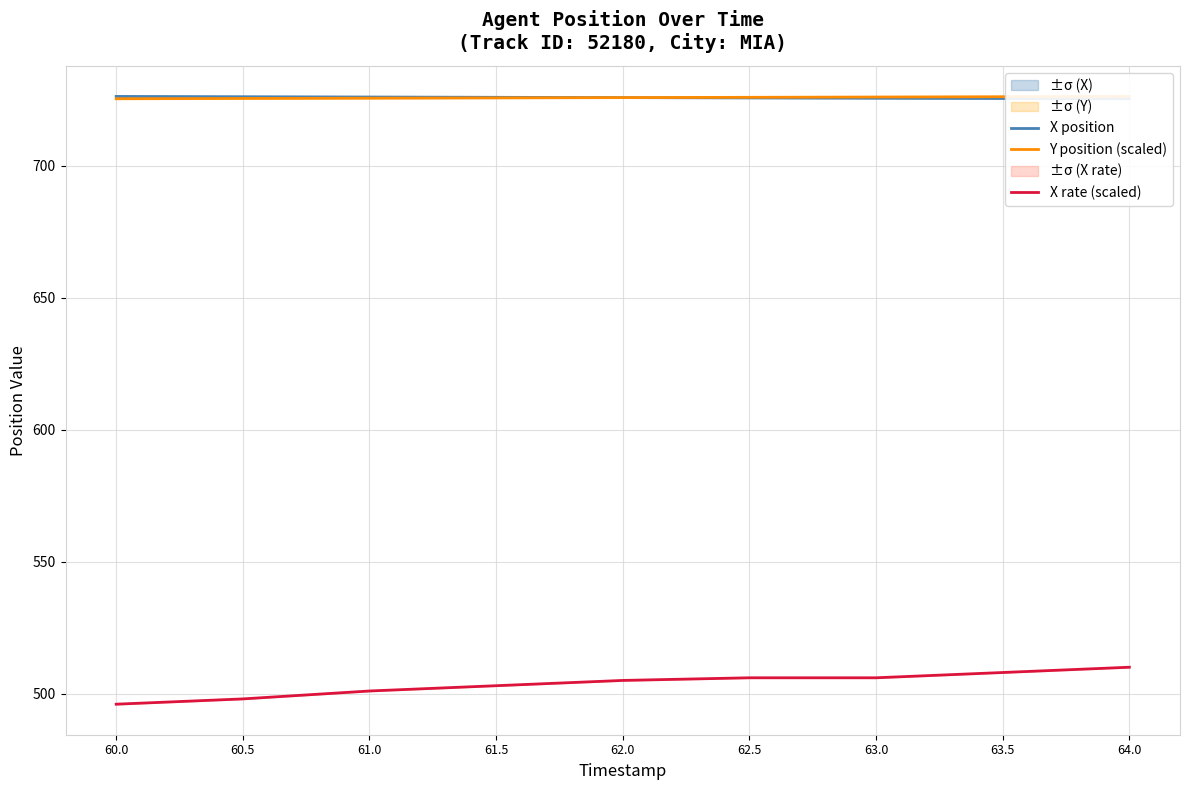

Reading left to right, transcribe all the data shown in this chart.

X position: 726.2	726.1	726.0	725.9	725.7	725.6	725.5	725.4	725.3
Y position (scaled): 725.3	725.4	725.5	725.6	725.7	725.9	726.0	726.1	726.2
X rate (scaled): 496.0	498.0	501.0	503.0	505.0	506.0	506.0	508.0	510.0